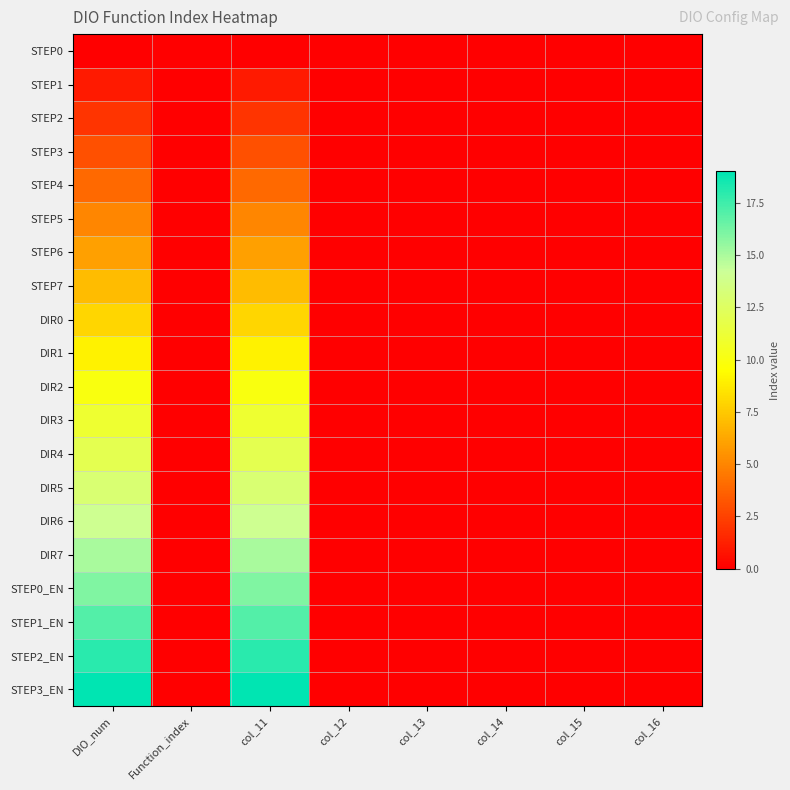

Reading right to left, list all the values displayed in this chart.

STEP0: col_16=0	col_15=0	col_14=0	col_13=0	col_12=0	col_11=0	Function_index=0	DIO_num=0
STEP1: col_16=0	col_15=0	col_14=0	col_13=0	col_12=0	col_11=1	Function_index=0	DIO_num=1
STEP2: col_16=0	col_15=0	col_14=0	col_13=0	col_12=0	col_11=2	Function_index=0	DIO_num=2
STEP3: col_16=0	col_15=0	col_14=0	col_13=0	col_12=0	col_11=3	Function_index=0	DIO_num=3
STEP4: col_16=0	col_15=0	col_14=0	col_13=0	col_12=0	col_11=4	Function_index=0	DIO_num=4
STEP5: col_16=0	col_15=0	col_14=0	col_13=0	col_12=0	col_11=5	Function_index=0	DIO_num=5
STEP6: col_16=0	col_15=0	col_14=0	col_13=0	col_12=0	col_11=6	Function_index=0	DIO_num=6
STEP7: col_16=0	col_15=0	col_14=0	col_13=0	col_12=0	col_11=7	Function_index=0	DIO_num=7
DIR0: col_16=0	col_15=0	col_14=0	col_13=0	col_12=0	col_11=8	Function_index=0	DIO_num=8
DIR1: col_16=0	col_15=0	col_14=0	col_13=0	col_12=0	col_11=9	Function_index=0	DIO_num=9
DIR2: col_16=0	col_15=0	col_14=0	col_13=0	col_12=0	col_11=10	Function_index=0	DIO_num=10
DIR3: col_16=0	col_15=0	col_14=0	col_13=0	col_12=0	col_11=11	Function_index=0	DIO_num=11
DIR4: col_16=0	col_15=0	col_14=0	col_13=0	col_12=0	col_11=12	Function_index=0	DIO_num=12
DIR5: col_16=0	col_15=0	col_14=0	col_13=0	col_12=0	col_11=13	Function_index=0	DIO_num=13
DIR6: col_16=0	col_15=0	col_14=0	col_13=0	col_12=0	col_11=14	Function_index=0	DIO_num=14
DIR7: col_16=0	col_15=0	col_14=0	col_13=0	col_12=0	col_11=15	Function_index=0	DIO_num=15
STEP0_EN: col_16=0	col_15=0	col_14=0	col_13=0	col_12=0	col_11=16	Function_index=0	DIO_num=16
STEP1_EN: col_16=0	col_15=0	col_14=0	col_13=0	col_12=0	col_11=17	Function_index=0	DIO_num=17
STEP2_EN: col_16=0	col_15=0	col_14=0	col_13=0	col_12=0	col_11=18	Function_index=0	DIO_num=18
STEP3_EN: col_16=0	col_15=0	col_14=0	col_13=0	col_12=0	col_11=19	Function_index=0	DIO_num=19